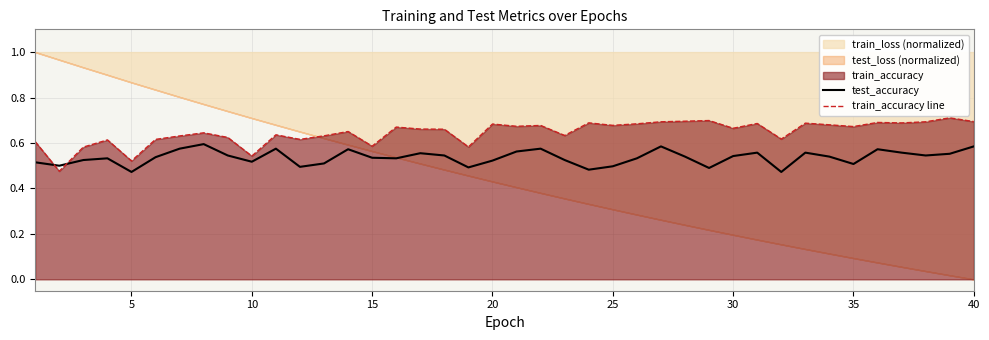

At how many categories does at least one series exceed 0?

40